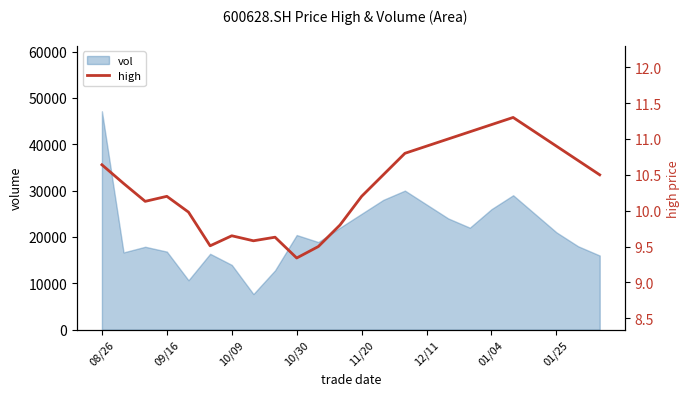

Reading left to right, extract all data points from this chart.

10.6	10.4	10.1	10.2	10.0	9.5	9.7	9.6	9.6	9.3	9.5	9.8	10.2	10.5	10.8	10.9	11.0	11.1	11.2	11.3	11.1	10.9	10.7	10.5